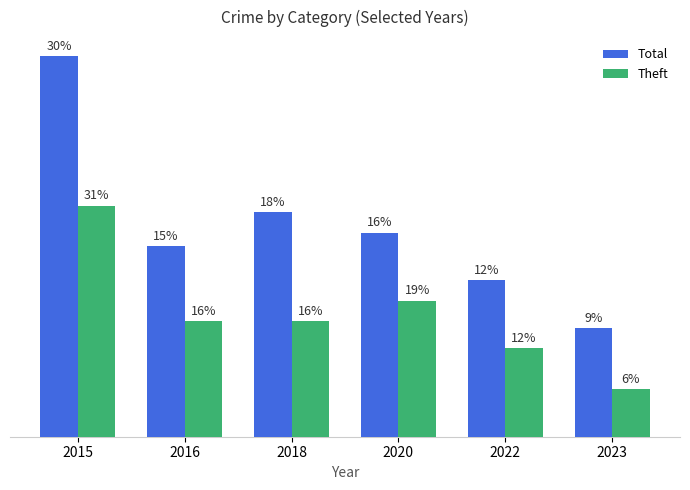

What are all the series names shown in the legend?

Total, Theft